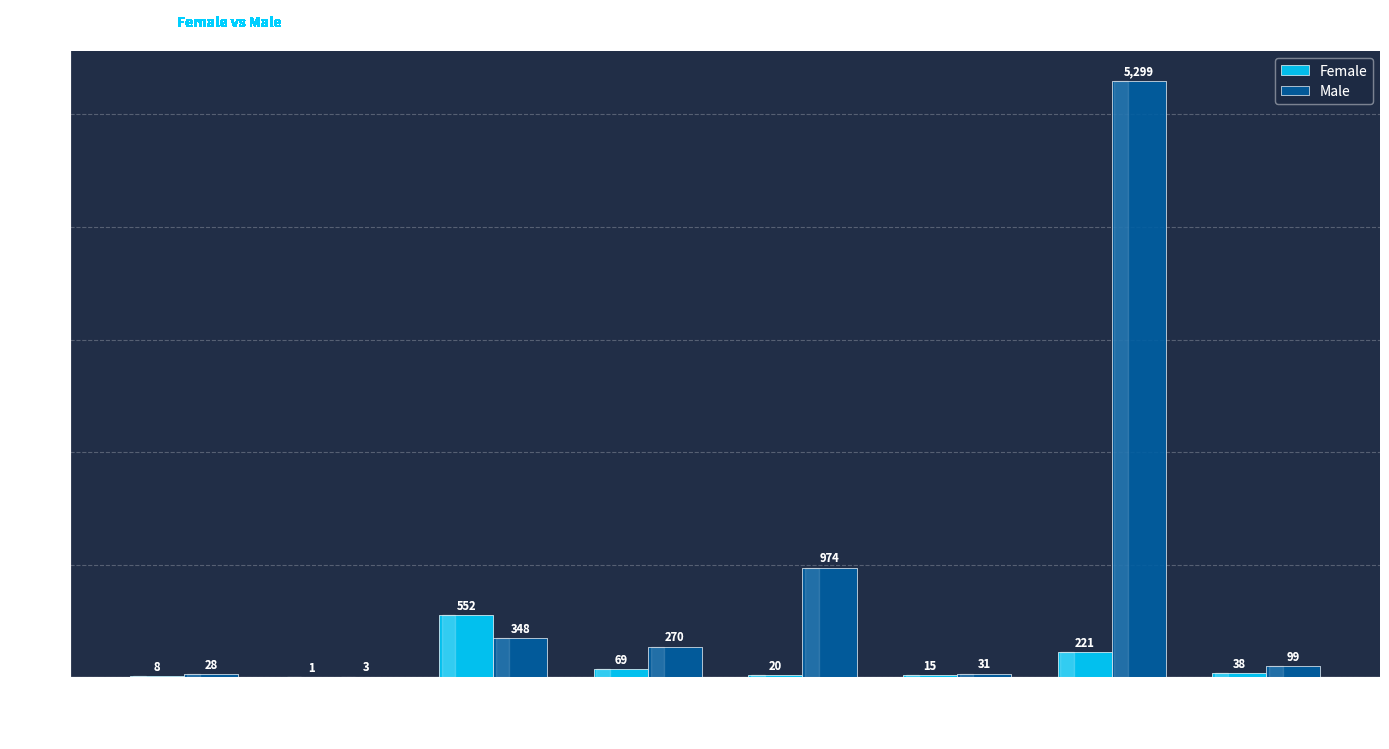

True or false: Male has a value of 5299 at Personal Service.

True